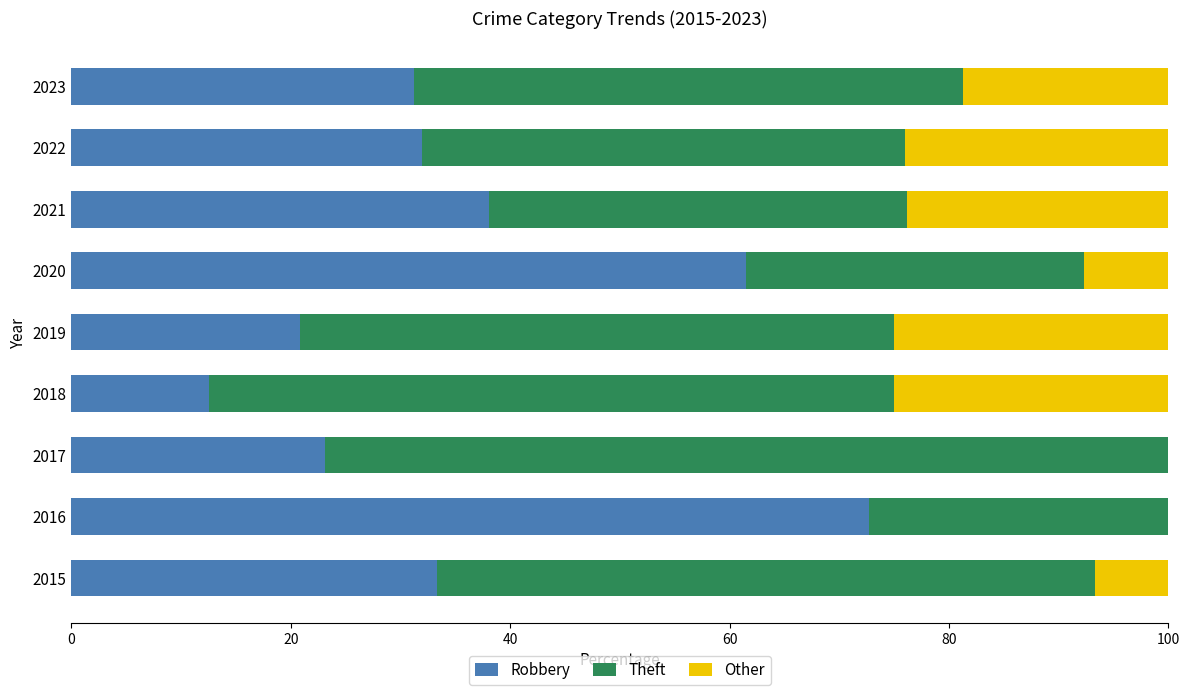

What is the sum of the Robbery values at 2016 and 2015?

106.1